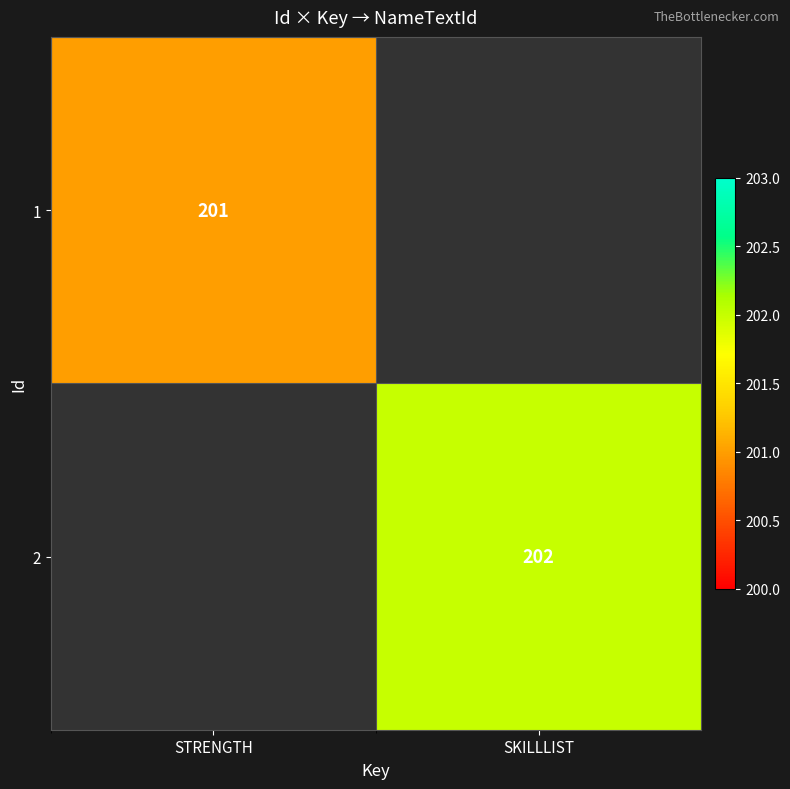

True or false: 2 has a value of 202 at SKILLLIST.

True